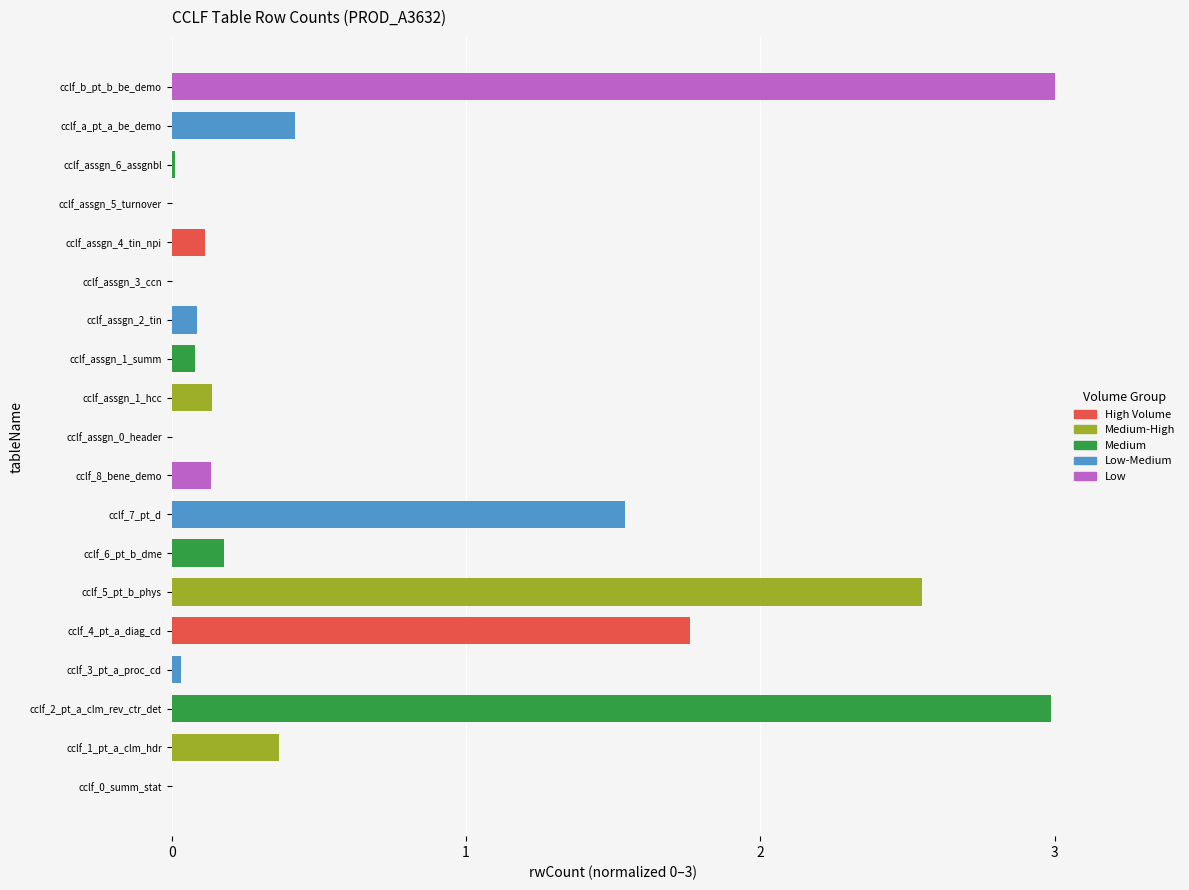

Count the number of categories in the chart.

19